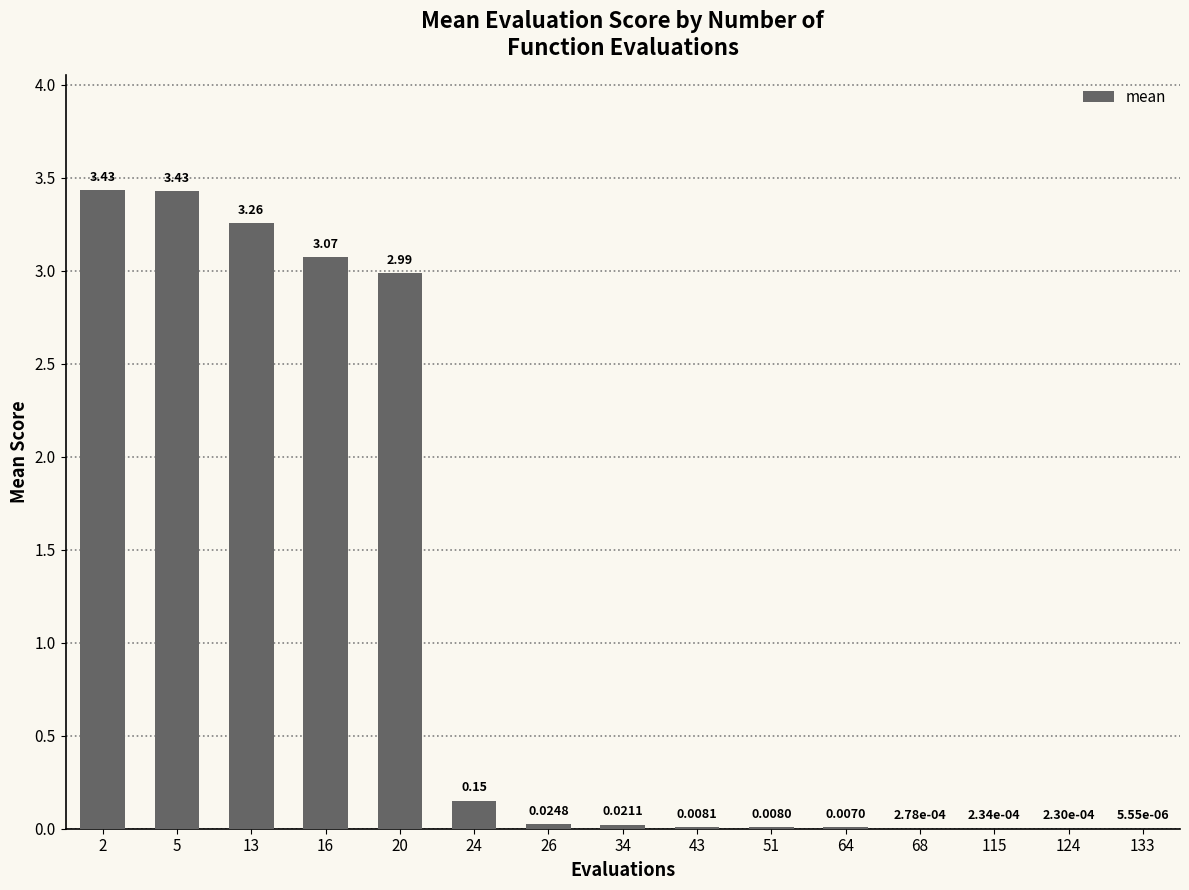

Where is the data nearest to the value 1?

24